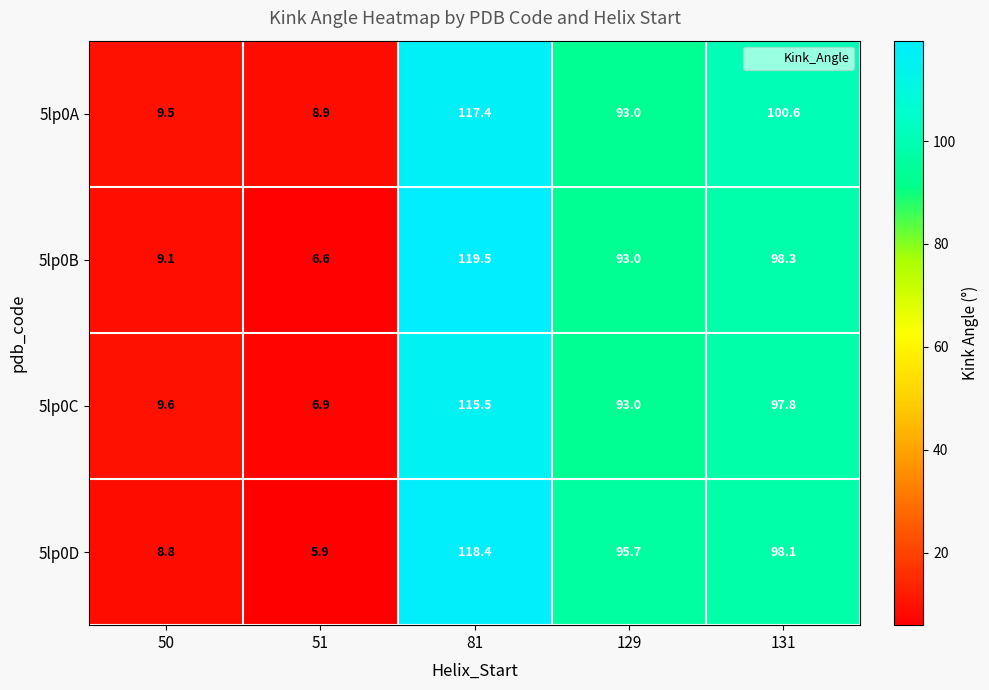

Rank the series by their maximum value, from lowest to highest.

5lp0C, 5lp0A, 5lp0D, 5lp0B